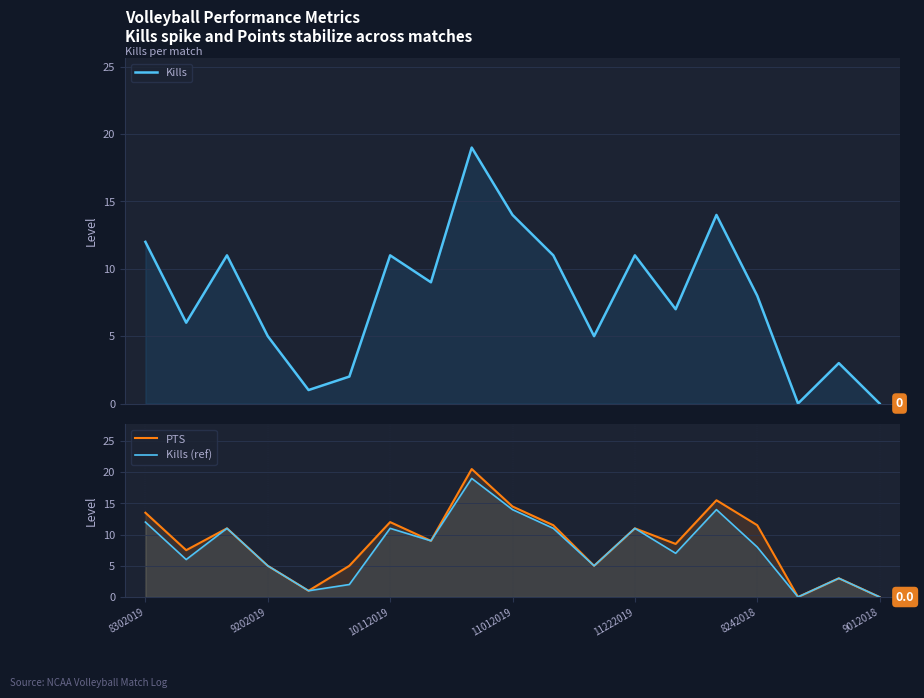

True or false: Kills (ref) and Kills intersect in this chart.

False